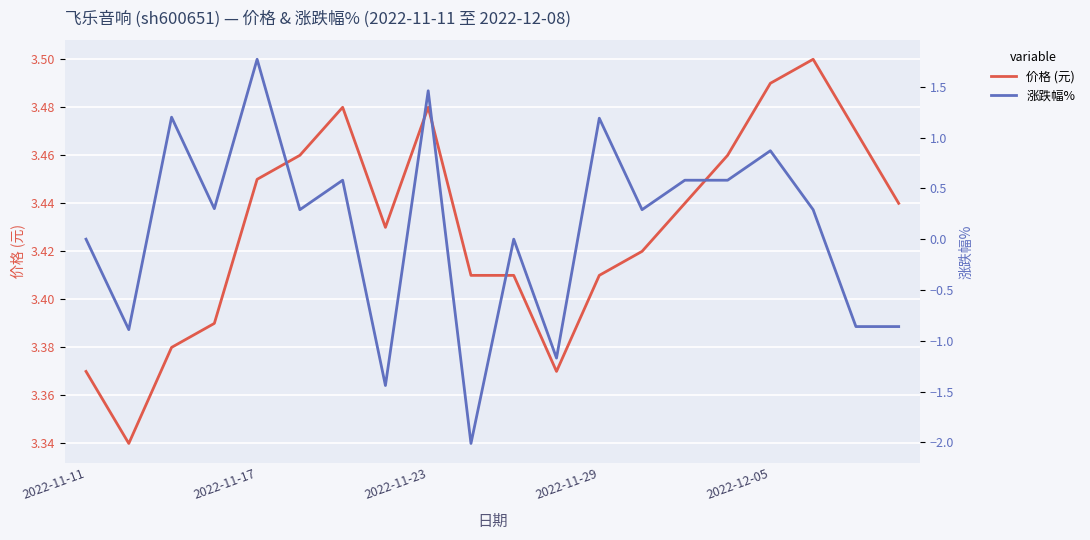

Rank the series by their average value, from highest to lowest.

价格 (元), 涨跌幅%